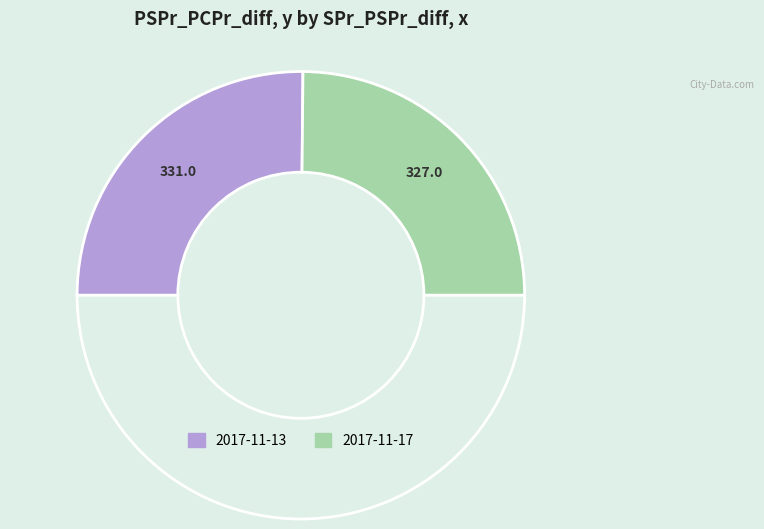

How many segments does this pie chart have?

3